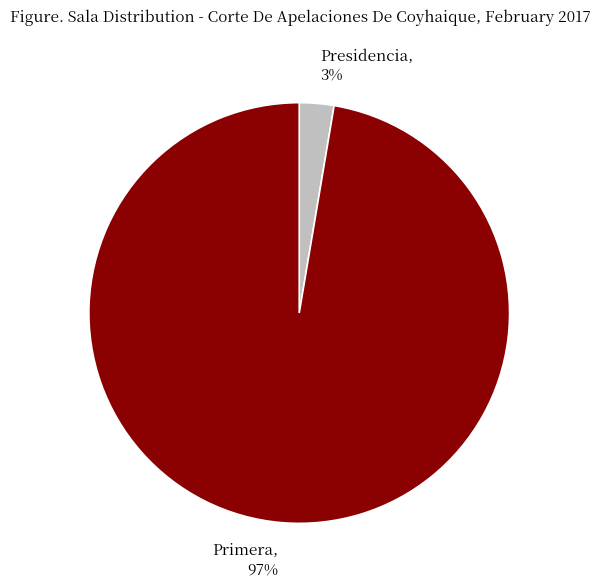

Is the sum of Presidencia and Primera greater than half?

Yes